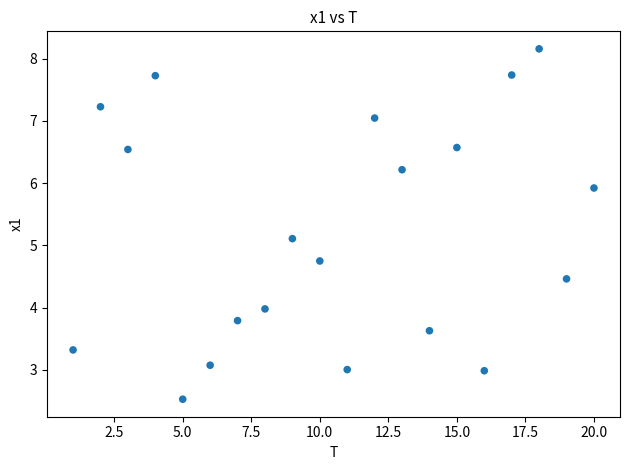

What is the range of X values (max minus min)?

19.0